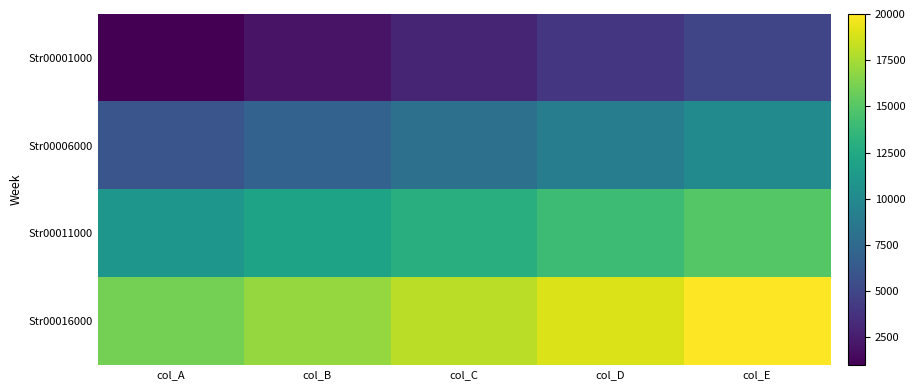

Which category has the highest value across all series?

col_E